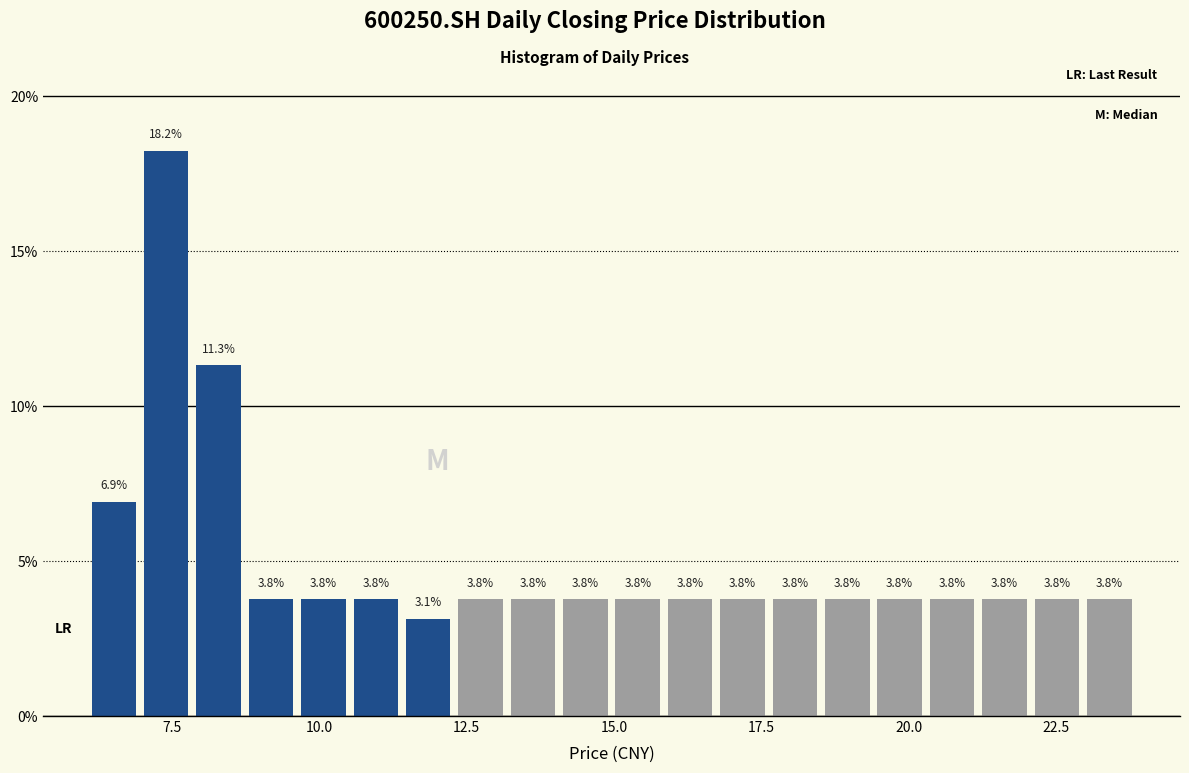

Around what value on the x-axis is the tallest bar? Give the approximate position of its centre, as read against the axis.

7.5